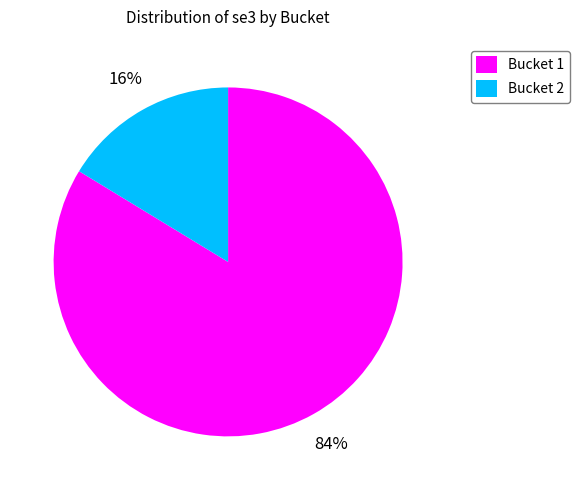

Is the sum of Bucket 1 and Bucket 2 greater than half?

Yes